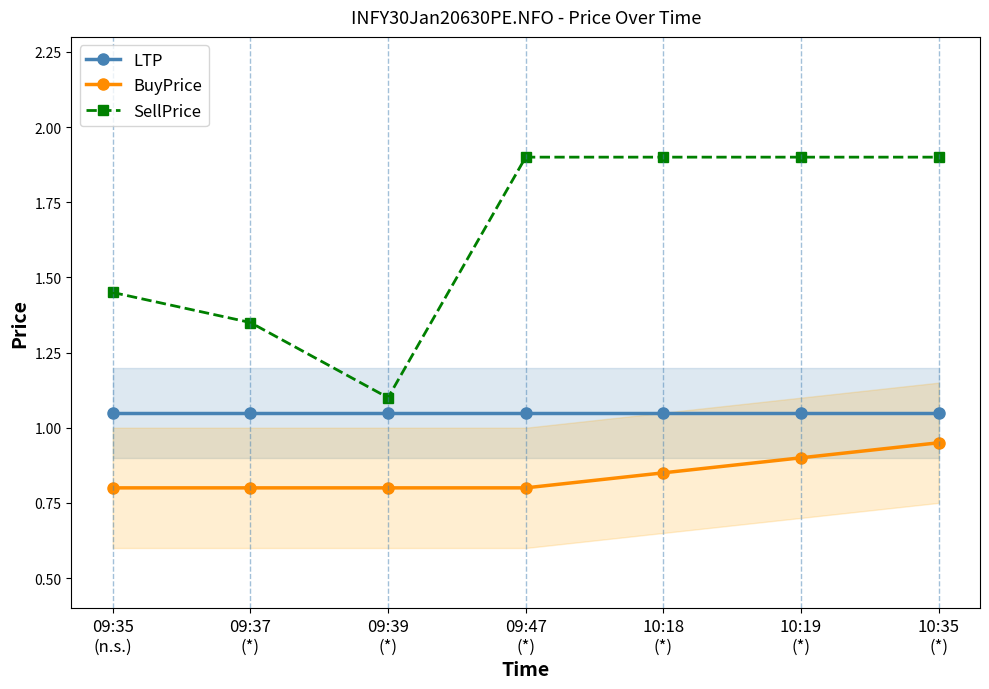

Does the chart have visible grid lines?

No